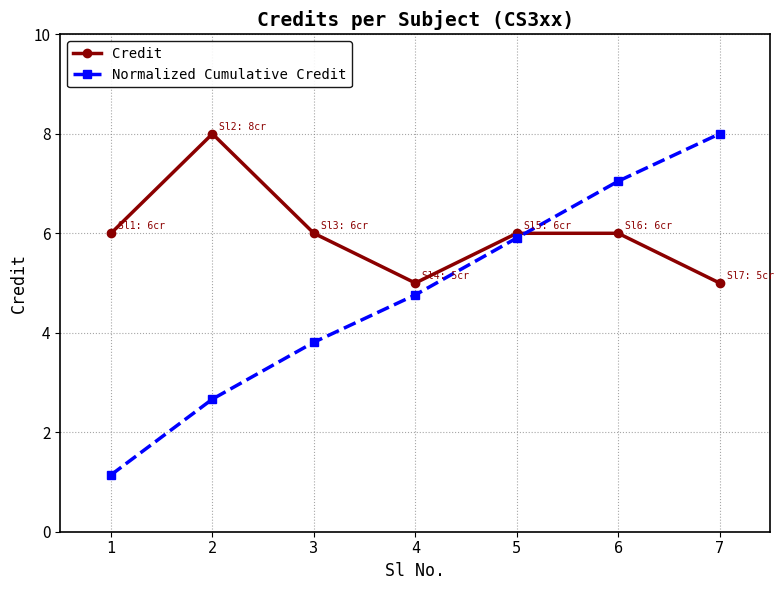

In Credit, how many points are lower than both neighbors (excluding endpoints)?

1